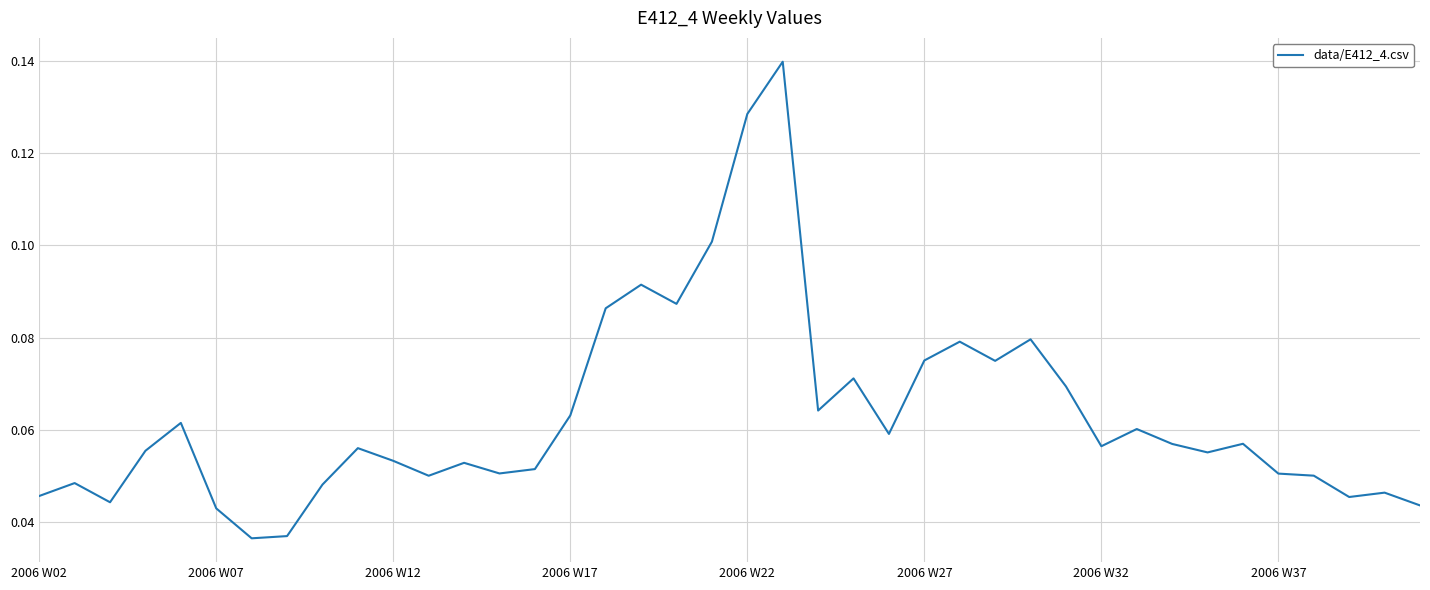

What is the maximum value shown in the chart?

0.1